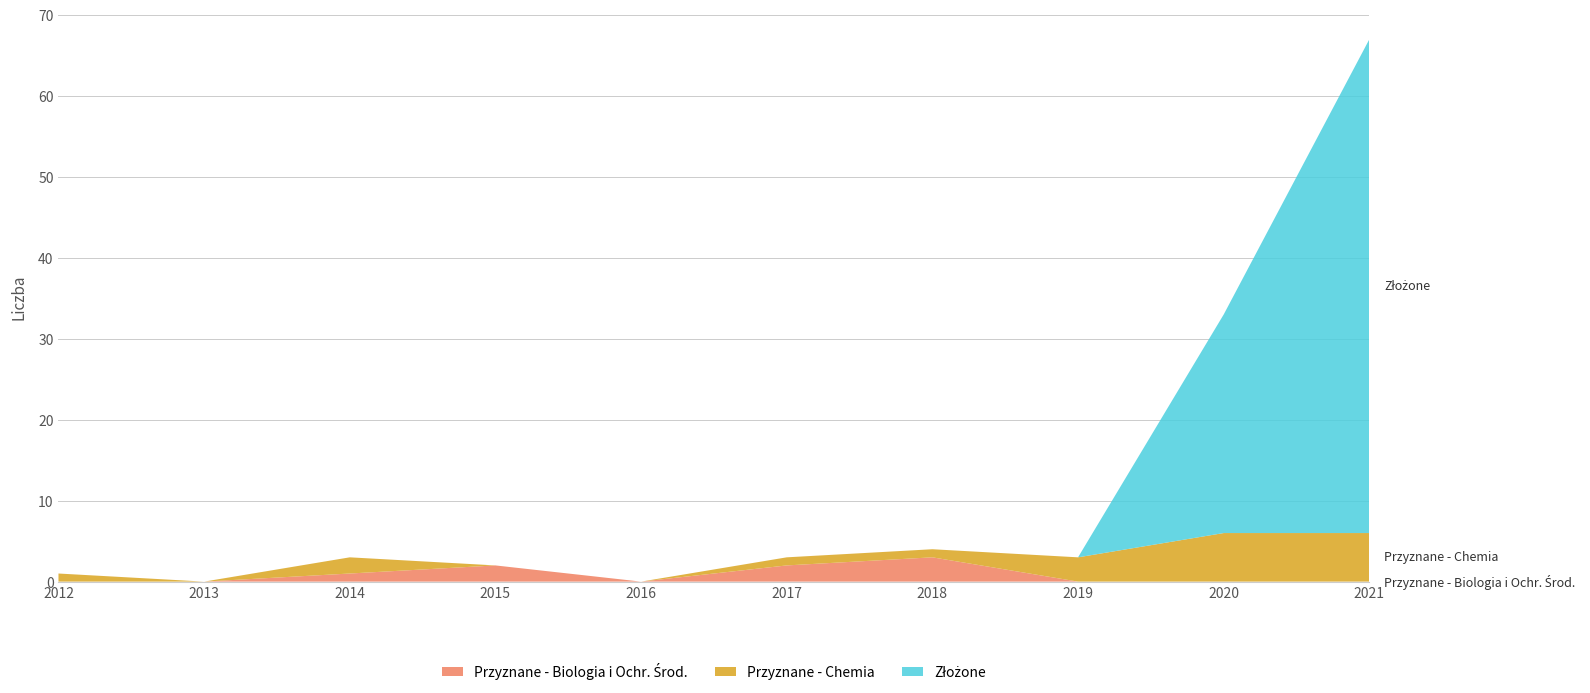

At which category is the sum across all series the highest?

2021